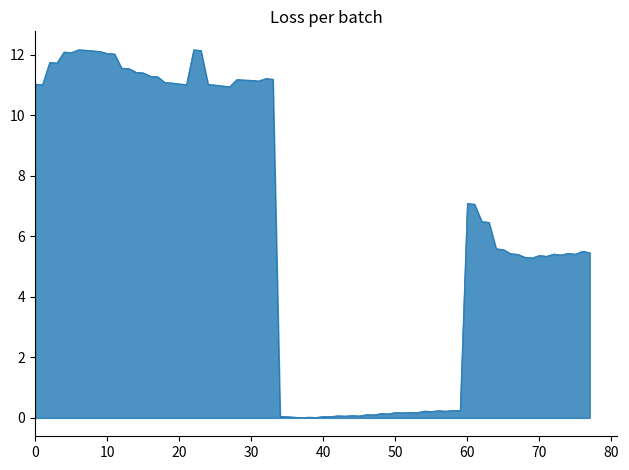

What is the difference between the maximum and minimum values?

12.2